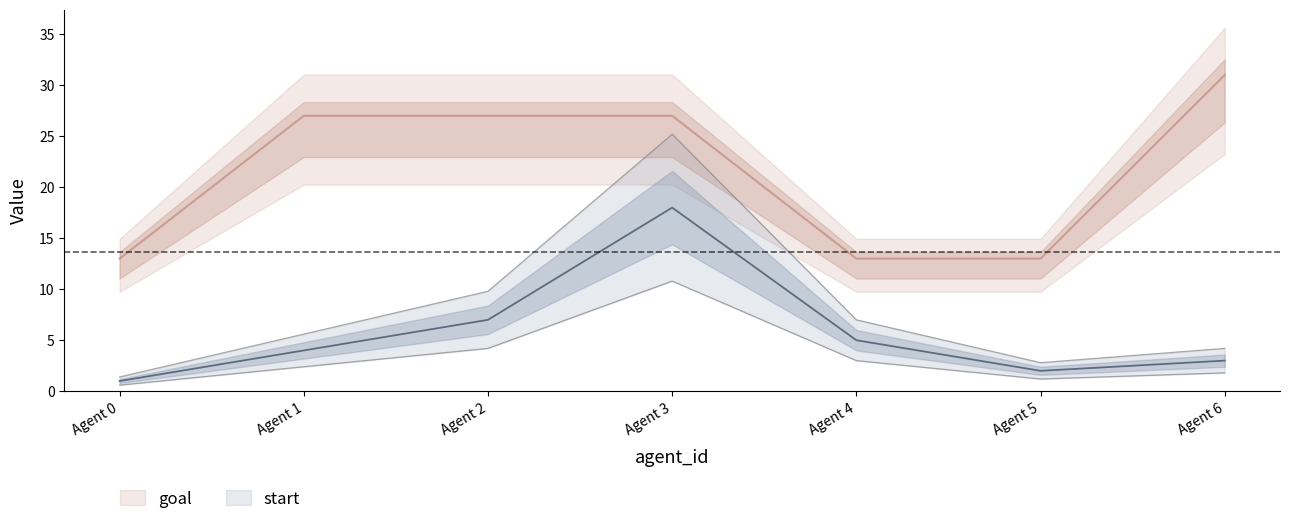

At which label does start first exceed 4?

Agent 2